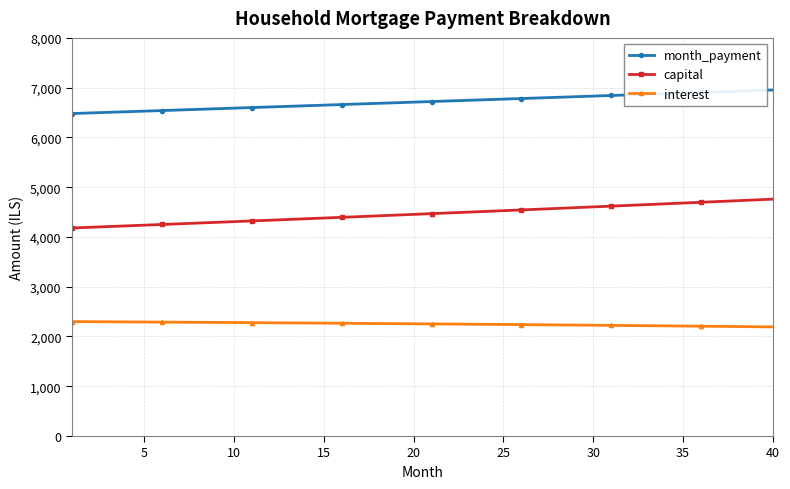

Does the chart have visible grid lines?

Yes